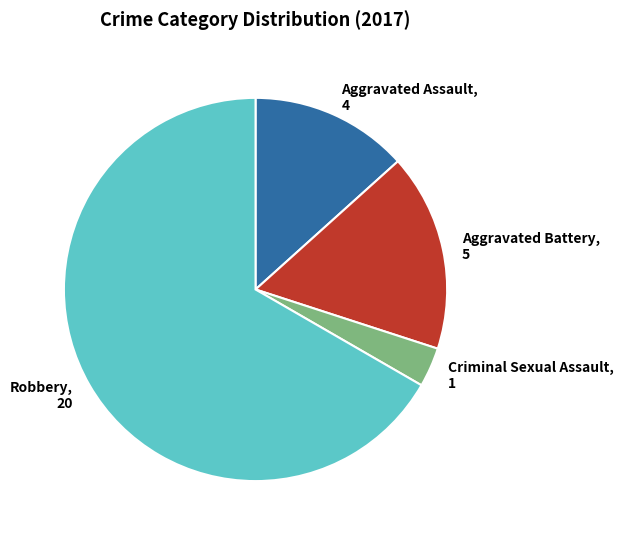

Which category has the smallest portion of the pie?

Criminal Sexual Assault